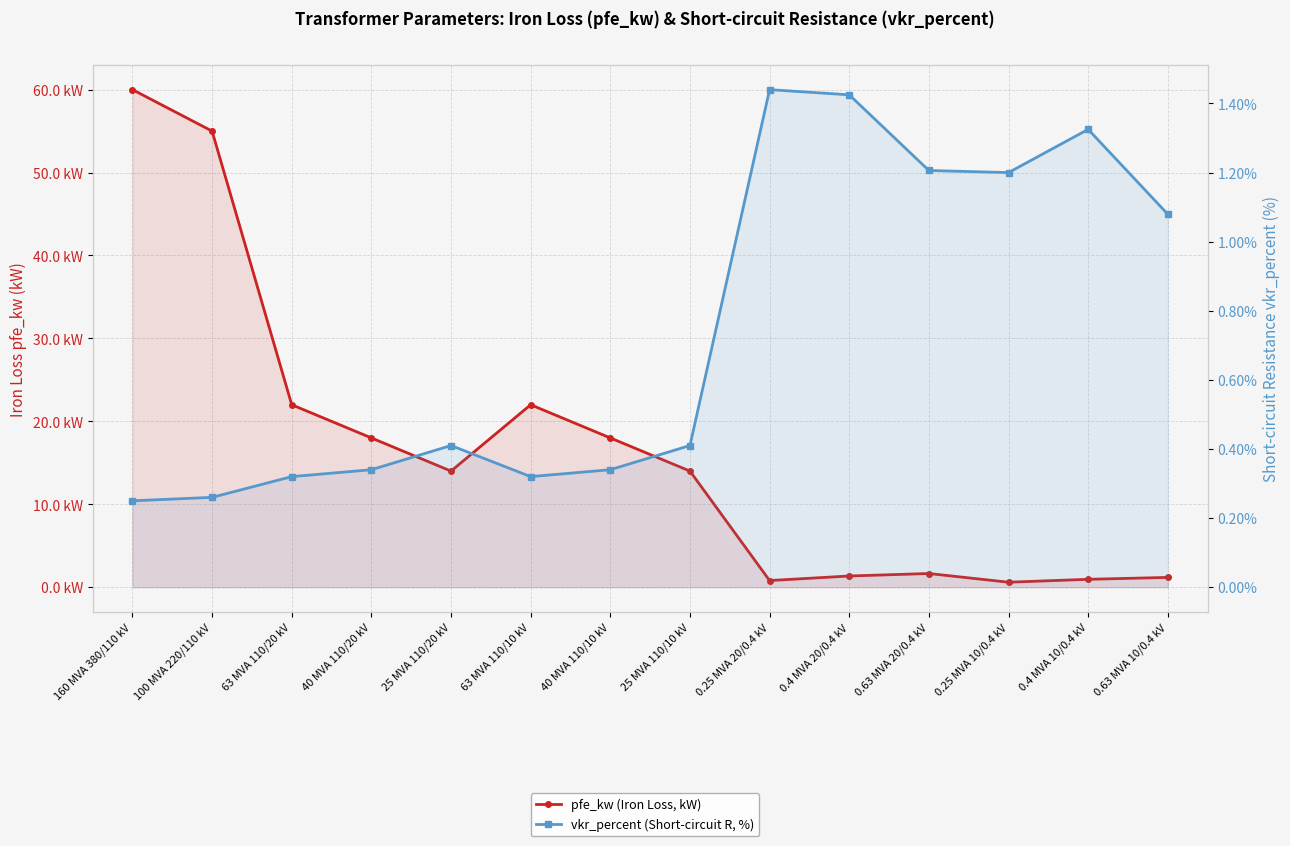

At how many categories does at least one series exceed 20?

4